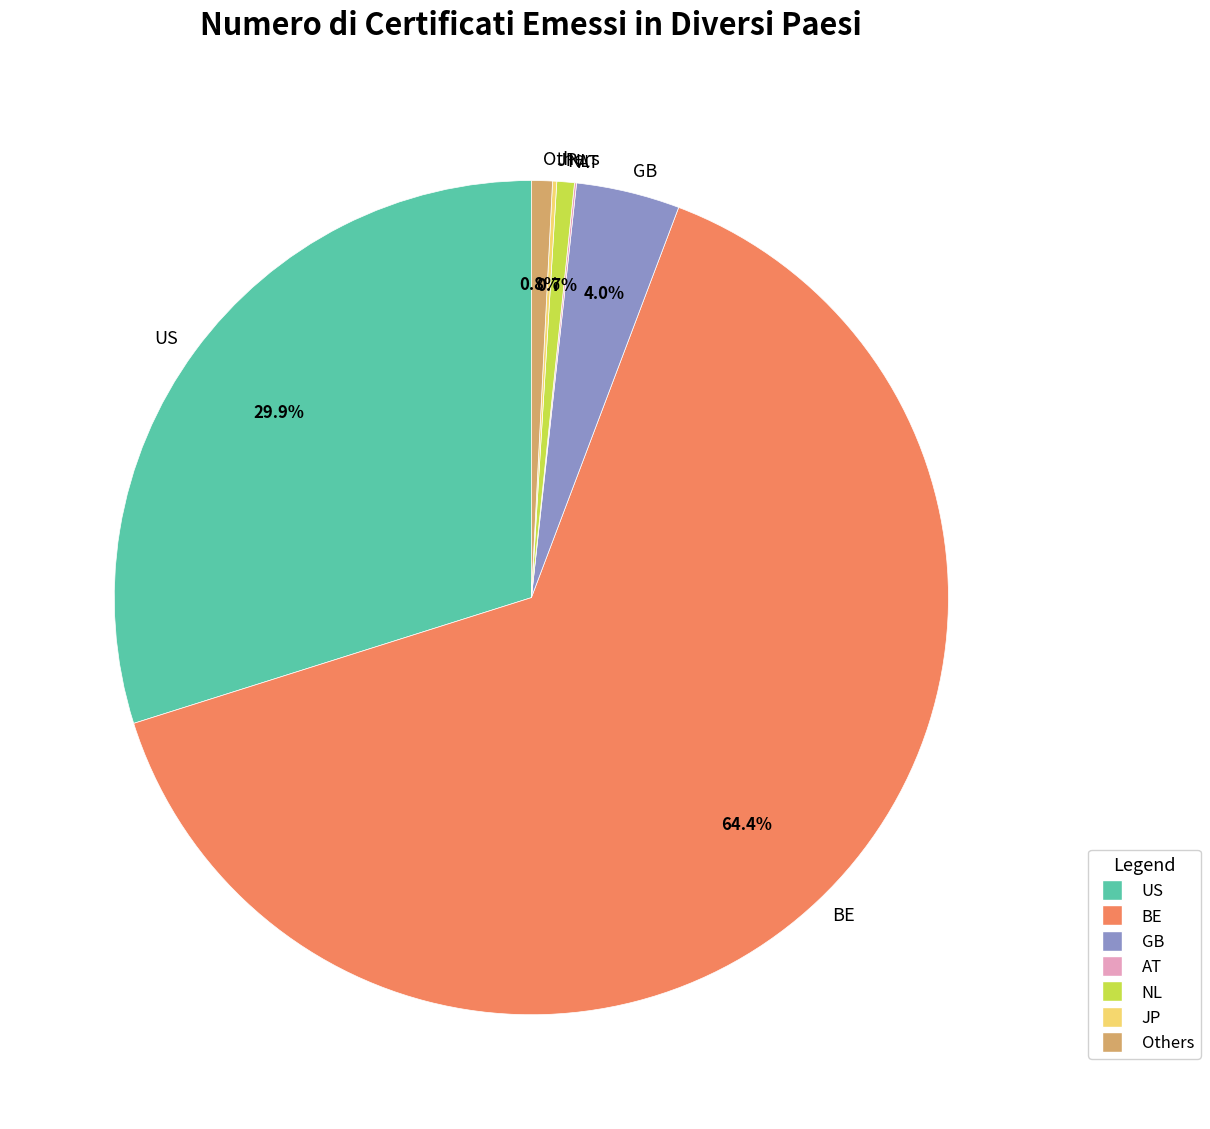

What percentage do GB and NL together represent?

4.7%